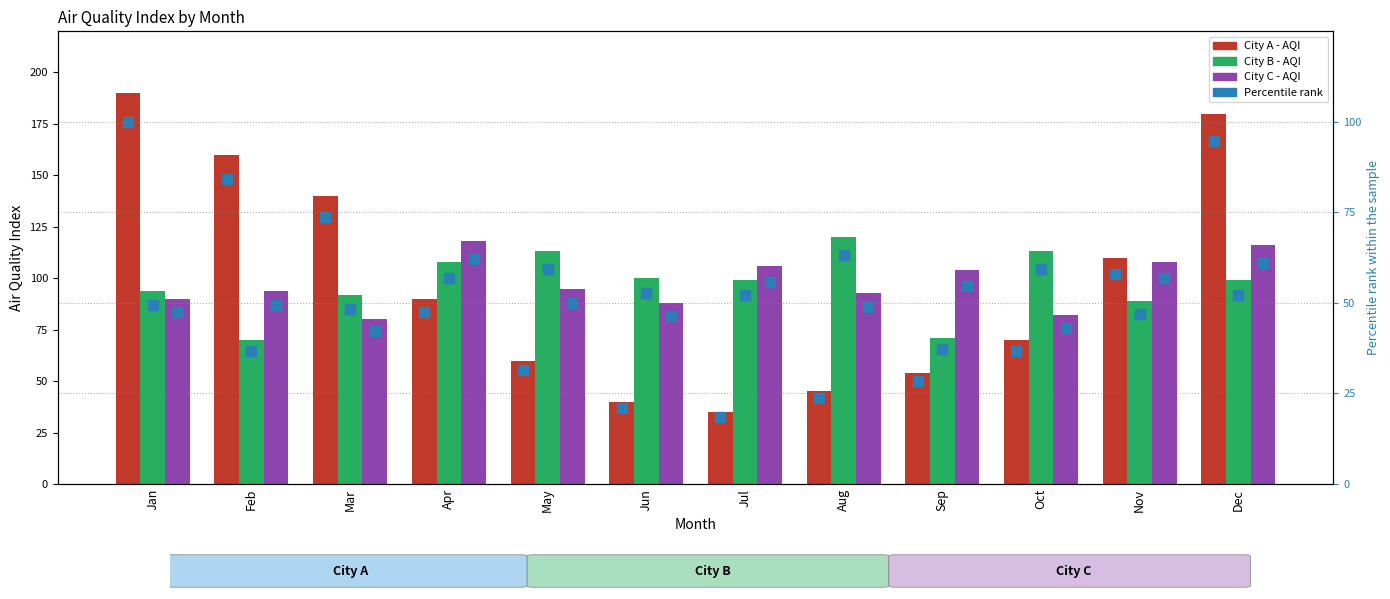

How many data points in City A percentile are less than 47?

6